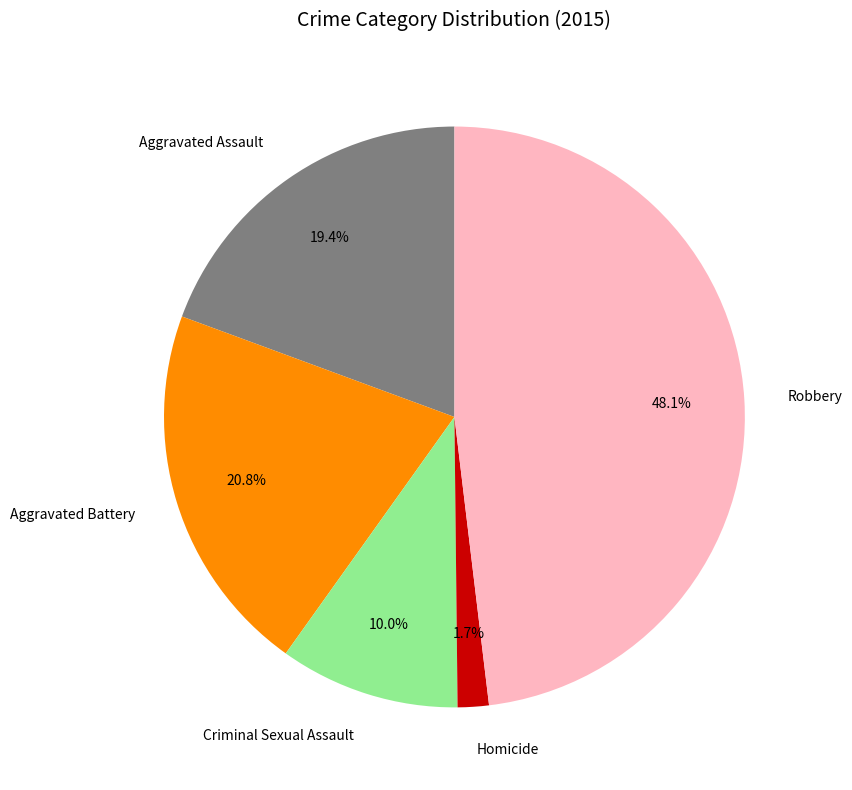

To the nearest percent, what is the average slice percentage?

20%